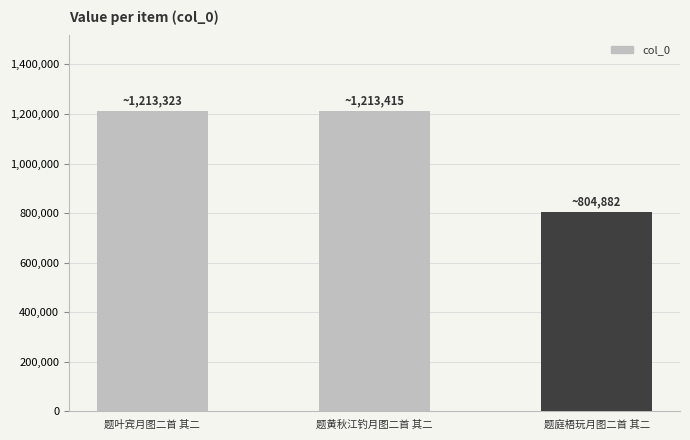

What is the average value?

1077207